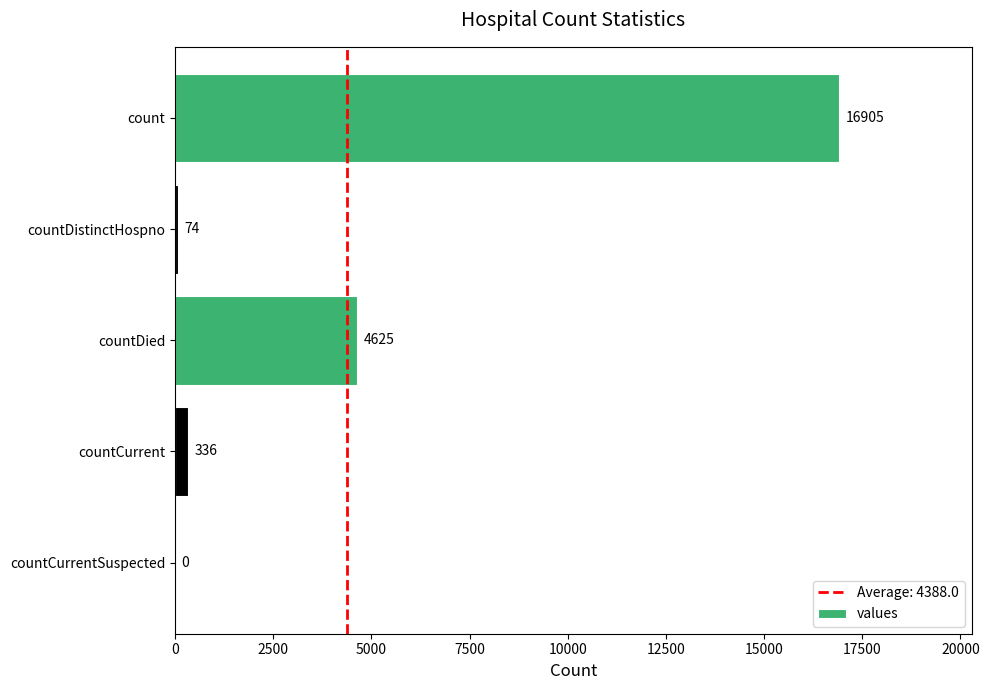

Is it true that the value at countDied is 2836?

False